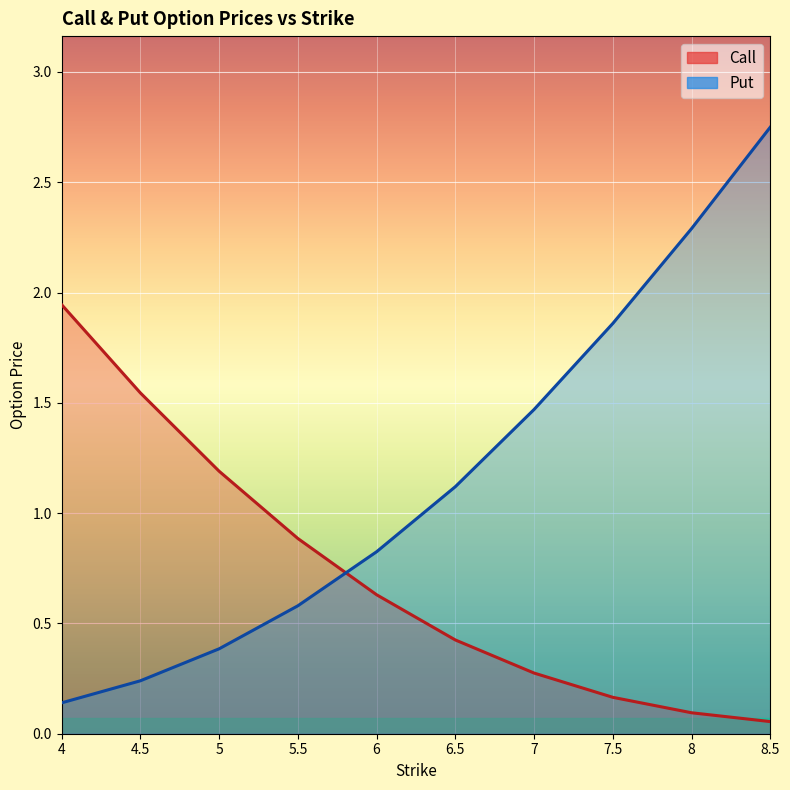

What is the sum of the Put values at 7.5 and 4.5?

2.1